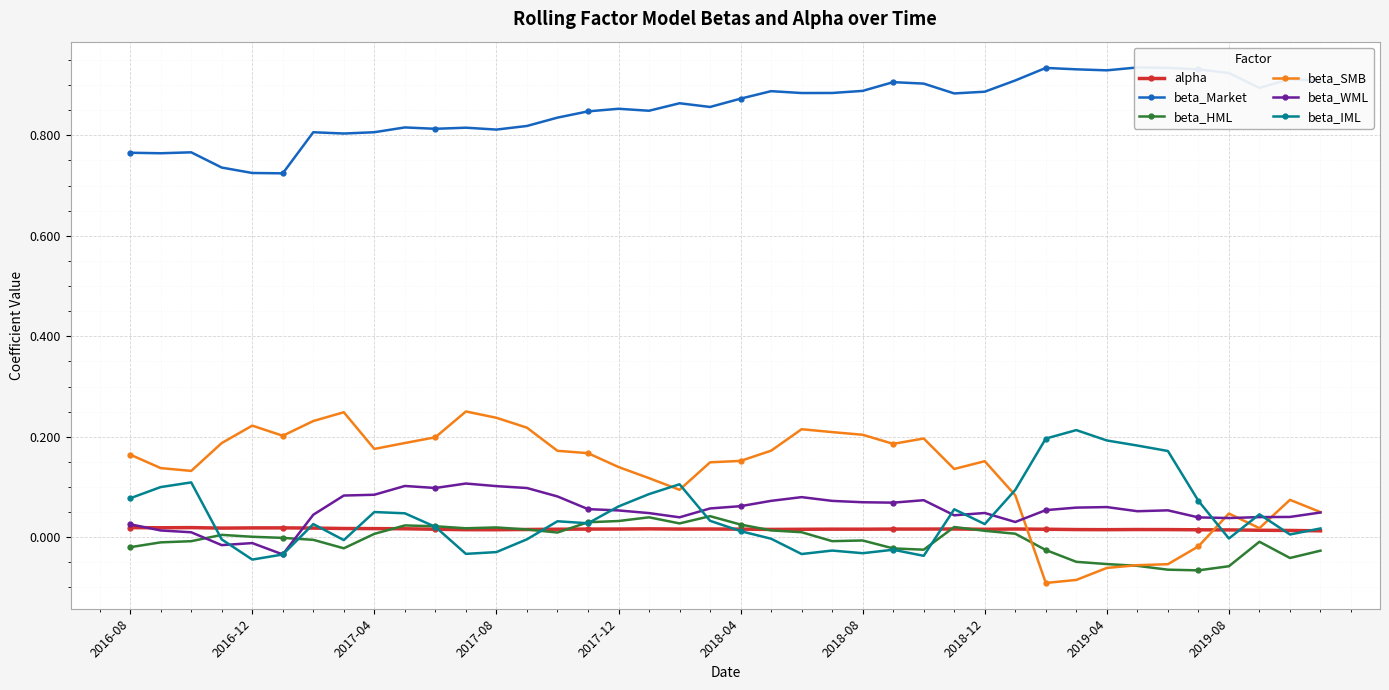

What is the smallest value displayed?

-0.1